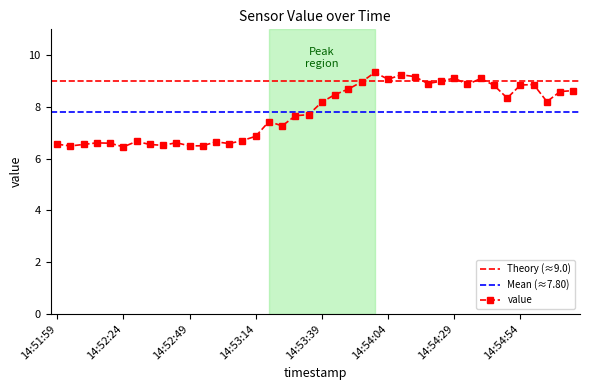

Reading right to left, extract all data points from this chart.

14:55:14=8.6	14:55:09=8.6	14:55:04=8.2	14:54:59=8.9	14:54:54=8.8	14:54:49=8.3	14:54:44=8.8	14:54:39=9.1	14:54:34=8.9	14:54:29=9.1	14:54:24=9.0	14:54:19=8.9	14:54:14=9.2	14:54:09=9.2	14:54:04=9.1	14:53:59=9.3	14:53:54=9.0	14:53:49=8.7	14:53:44=8.5	14:53:39=8.2	14:53:34=7.7	14:53:29=7.7	14:53:24=7.3	14:53:19=7.4	14:53:14=6.9	14:53:09=6.7	14:53:04=6.6	14:52:59=6.7	14:52:54=6.5	14:52:49=6.5	14:52:44=6.6	14:52:39=6.5	14:52:34=6.5	14:52:29=6.7	14:52:24=6.5	14:52:19=6.6	14:52:14=6.6	14:52:09=6.6	14:52:04=6.5	14:51:59=6.6